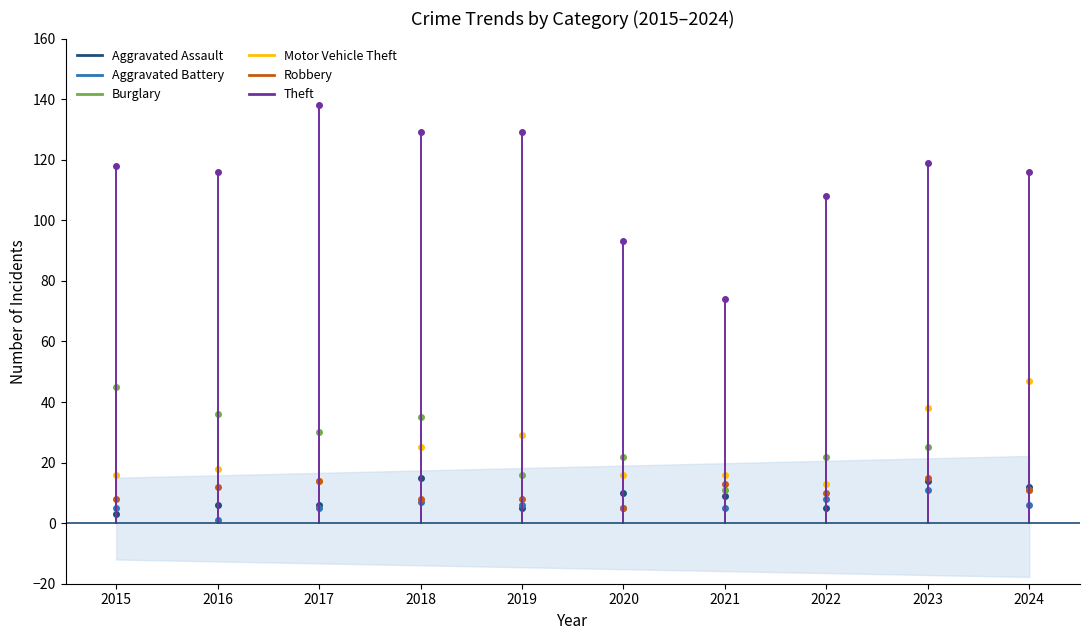

How many Aggravated Battery values are between 5 and 7?

7